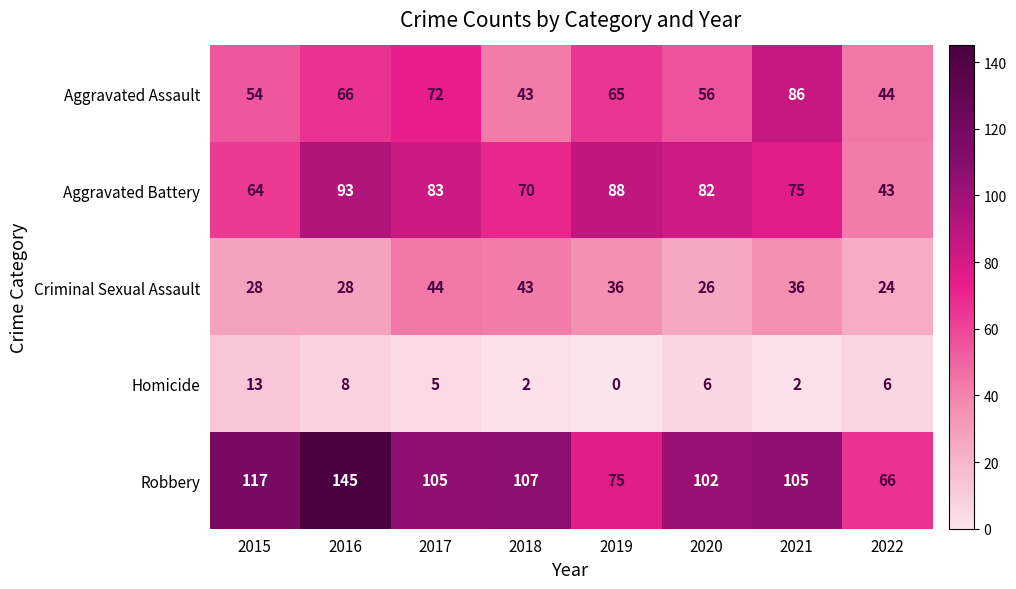

What is the total value across all series at 2015?

276